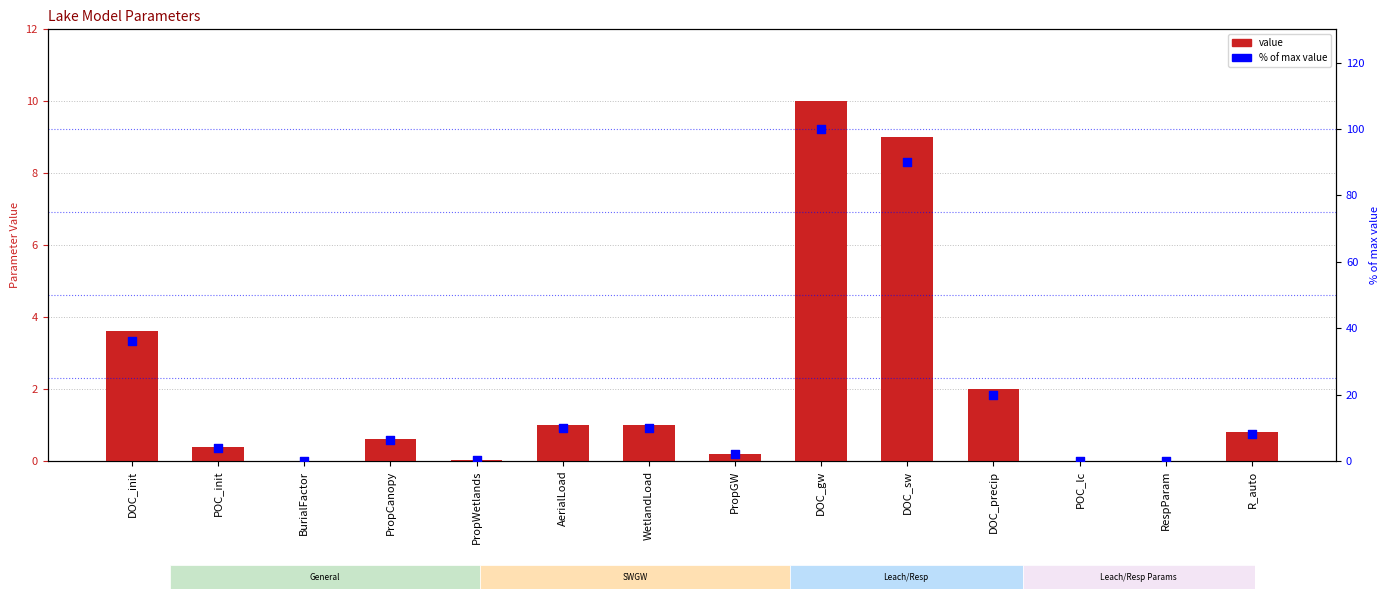

Is the value of % of max value at RespParam greater than the value of Value at DOC_sw?

No